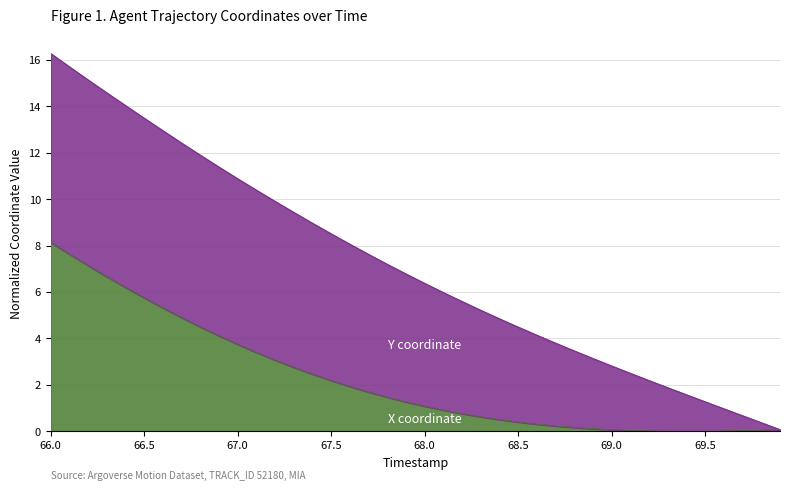

How many lines are shown in the chart?

2